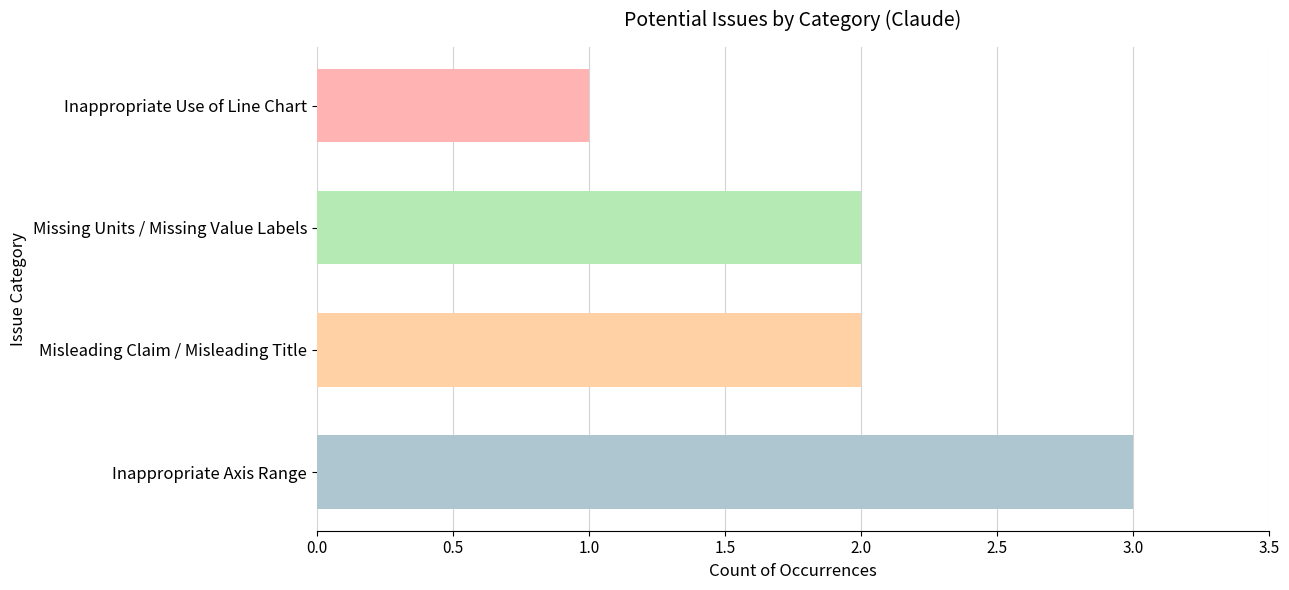

Is it true that the value at Missing Units / Missing Value Labels is 2?

True